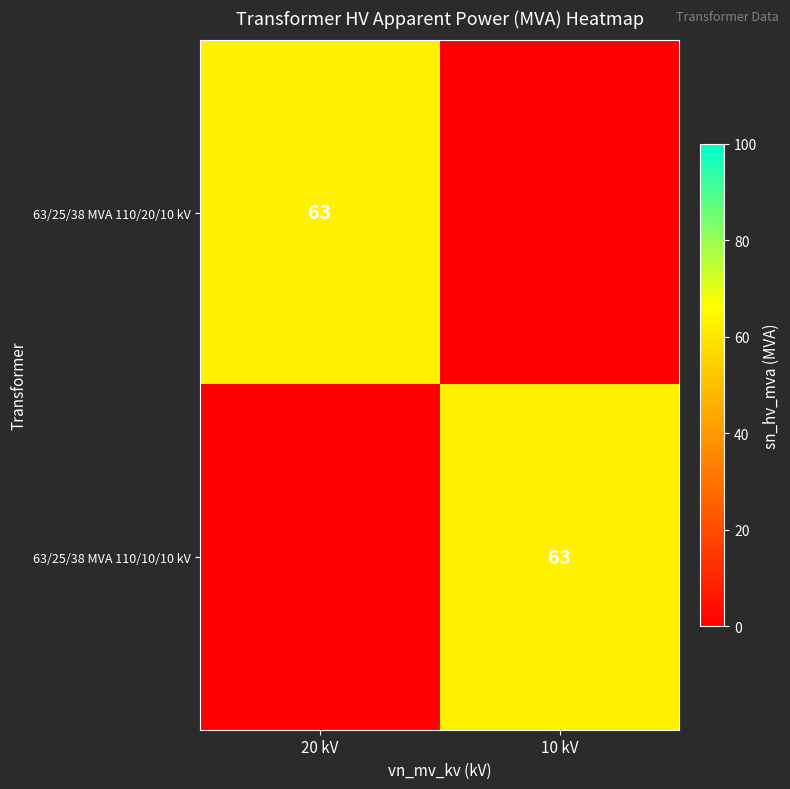

True or false: 63/25/38 MVA 110/20/10 kV has a value of 63 at 20 kV.

True